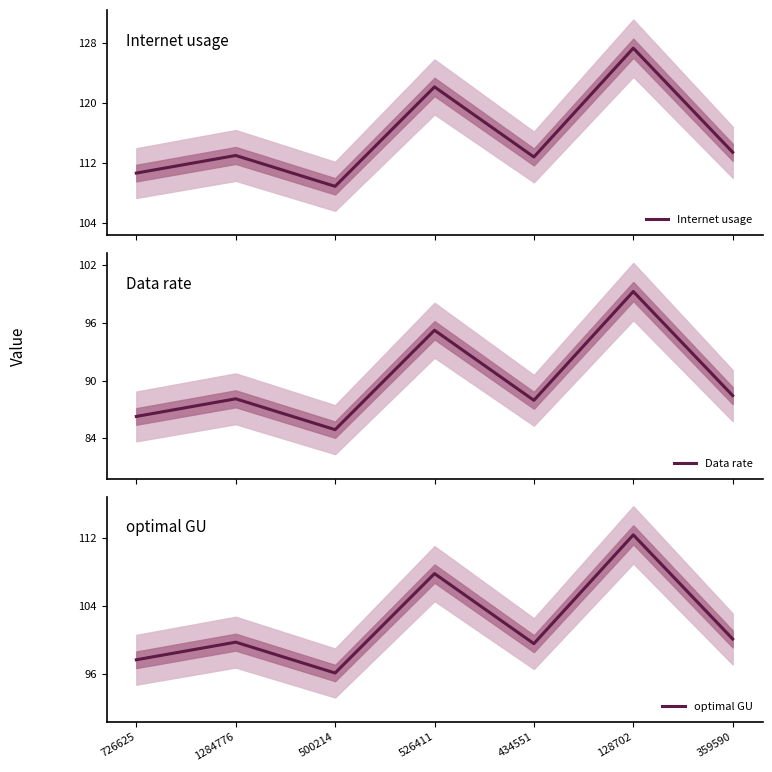

The optimal GU series shows 96.1 at 500214. True or false?

True